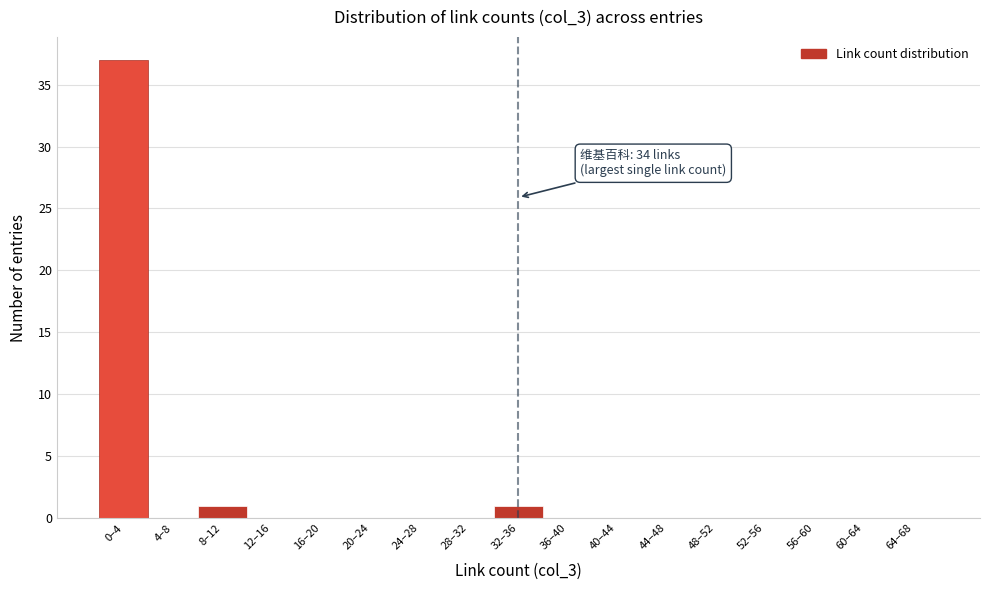

Reading right to left, list all the values displayed in this chart.

64–68=0	60–64=0	56–60=0	52–56=0	48–52=0	44–48=0	40–44=0	36–40=0	32–36=1	28–32=0	24–28=0	20–24=0	16–20=0	12–16=0	8–12=1	4–8=0	0–4=37